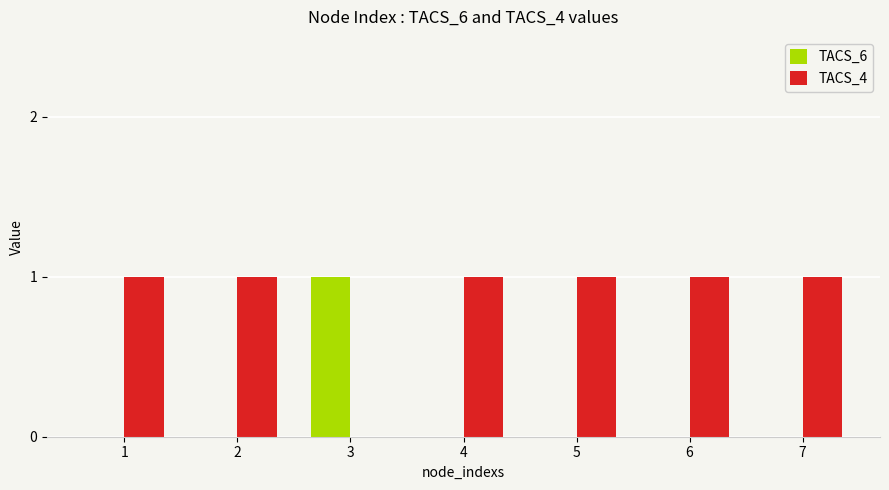

What is the sum of all TACS_4 values?

6